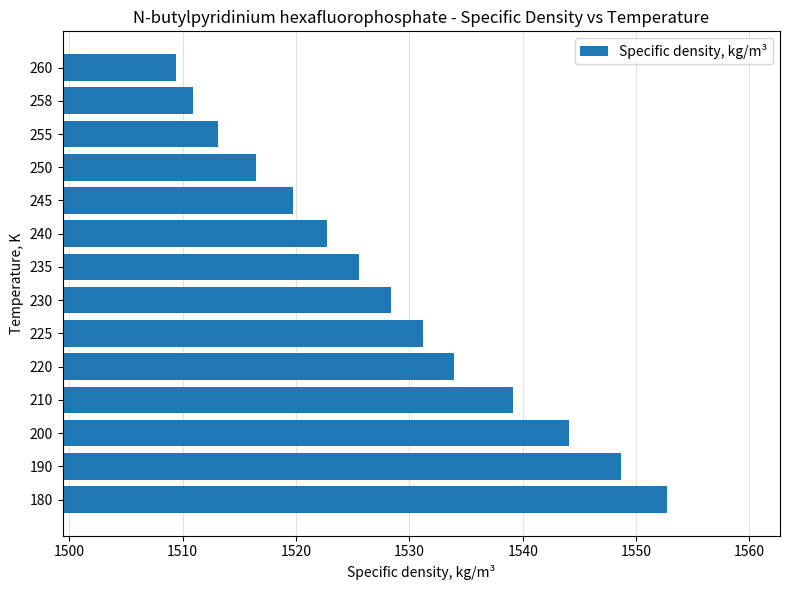

What is the sum of all values?

21396.0